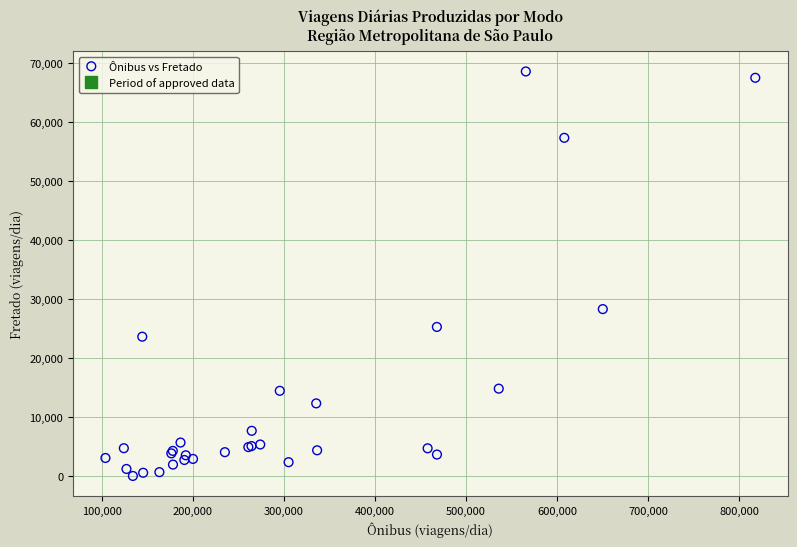

What Y value in the scatter plot is closest to 34324?

28318